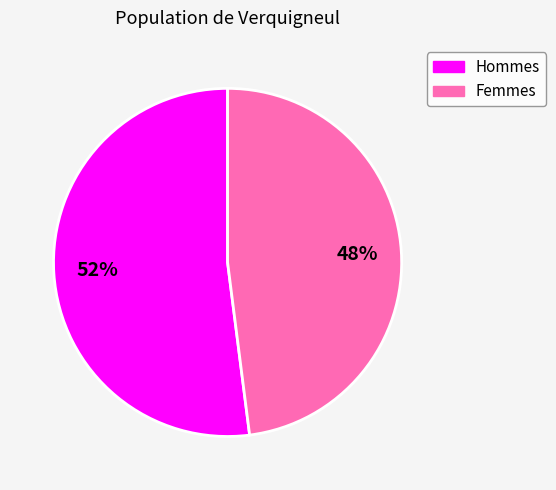

Is there any slice that represents more than half of the pie?

Yes